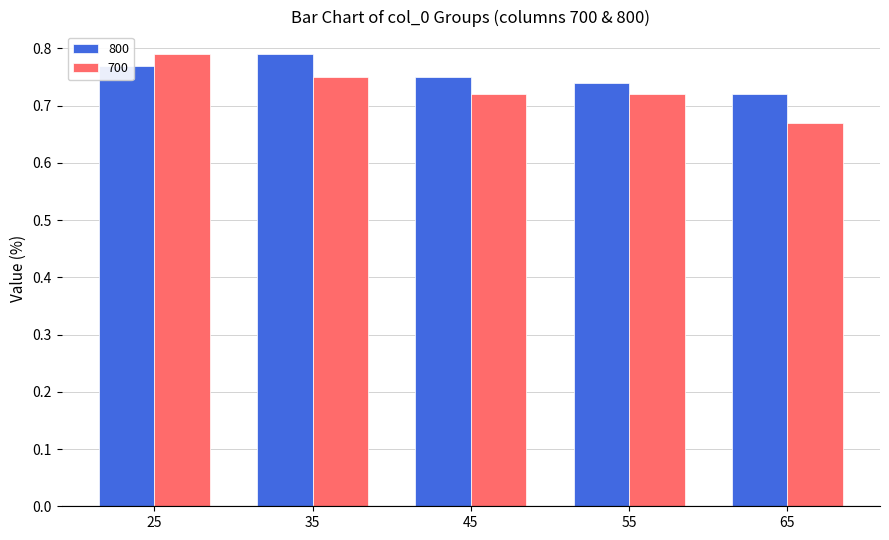

How many groups of bars are there?

5